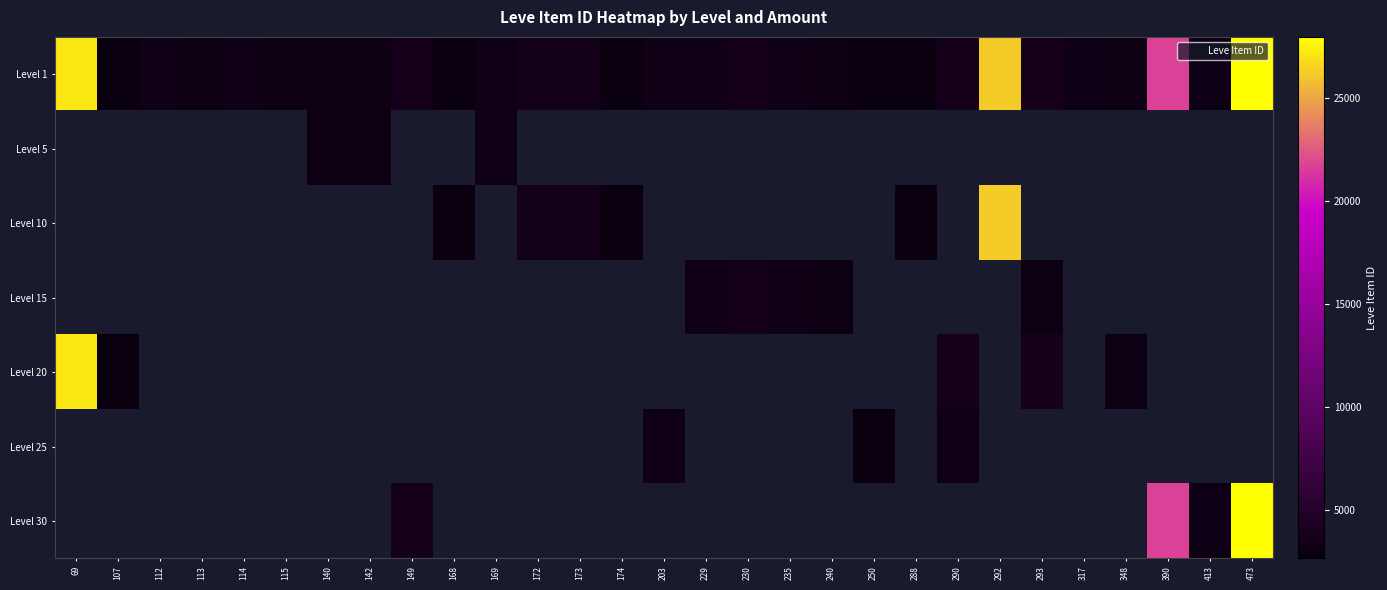

How many positive values does the Level 30 series have?

4